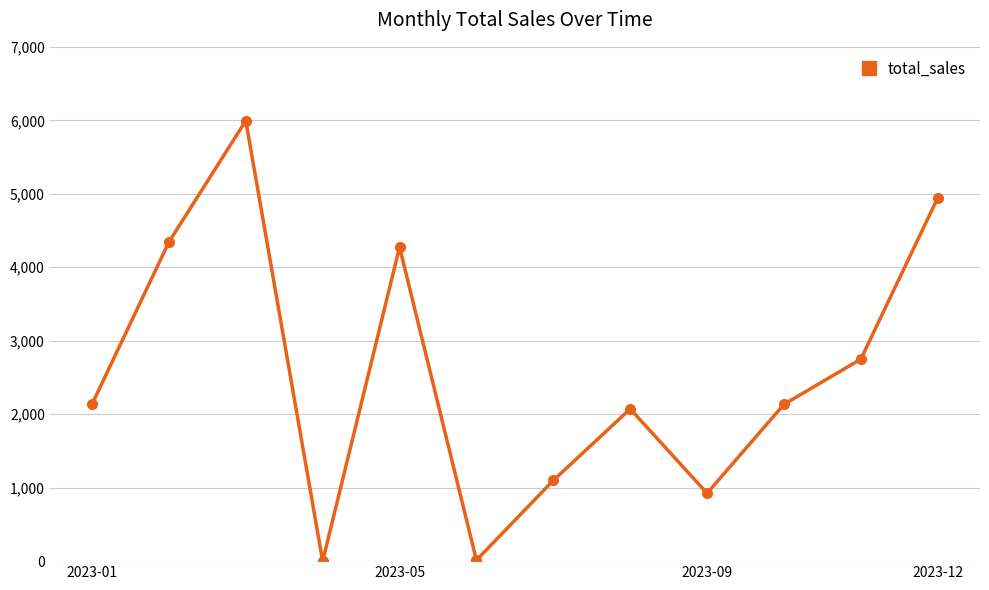

What is the greatest value displayed?

5994.4